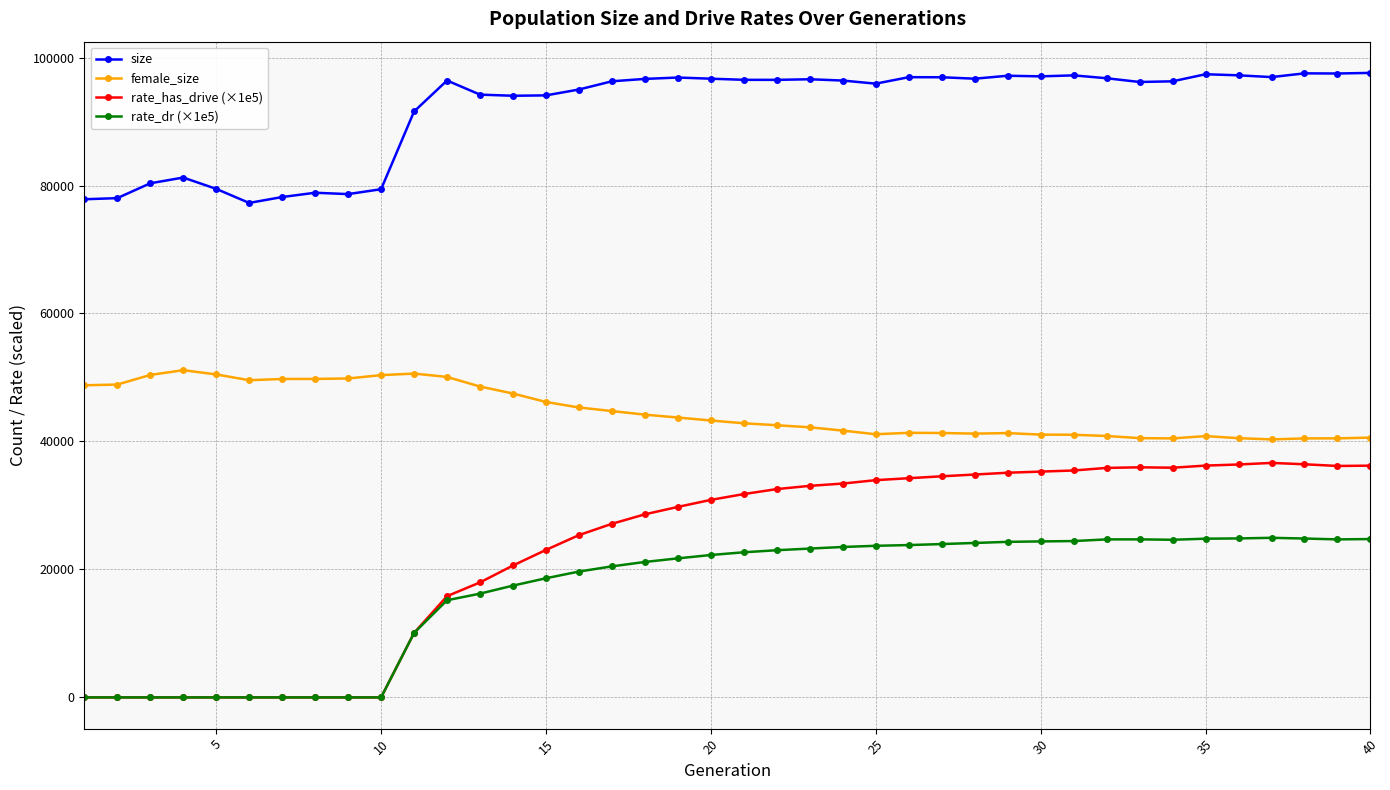

At how many categories does at least one series exceed 60294?

40